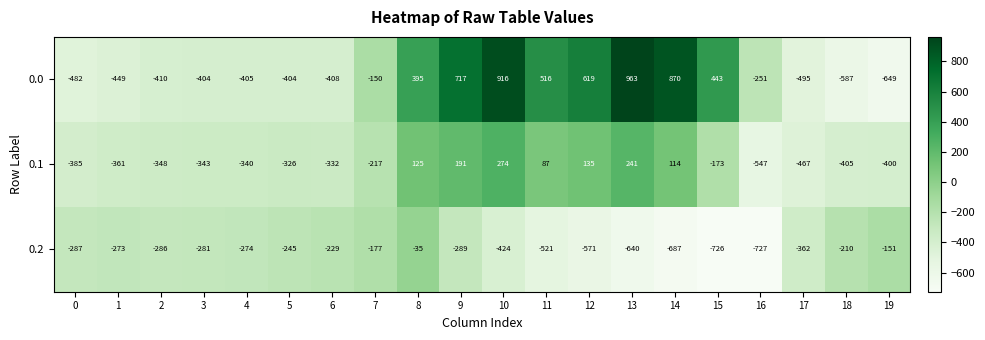

At which category is the sum across all series the highest?

10